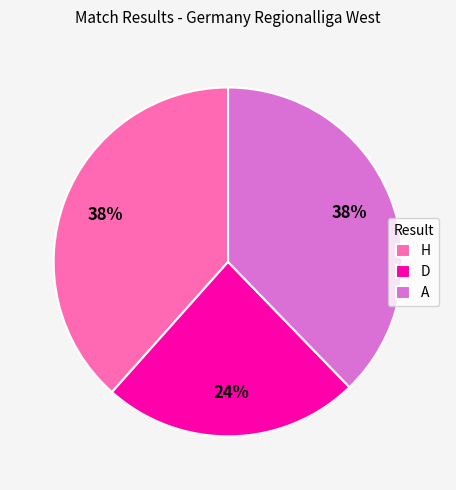

What is the ratio of the value at A to the value at H?

1.0